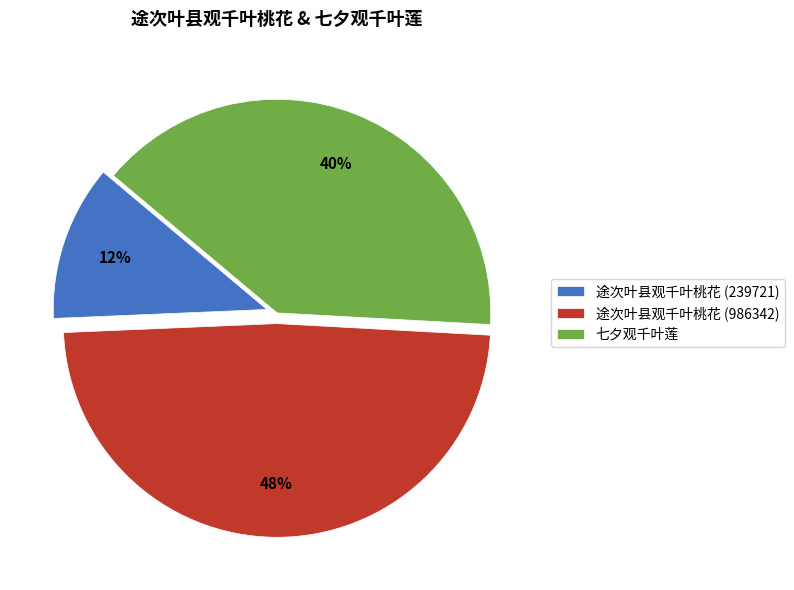

The 途次叶县观千叶桃花 (986342) slice represents 63% of the pie. True or false?

False